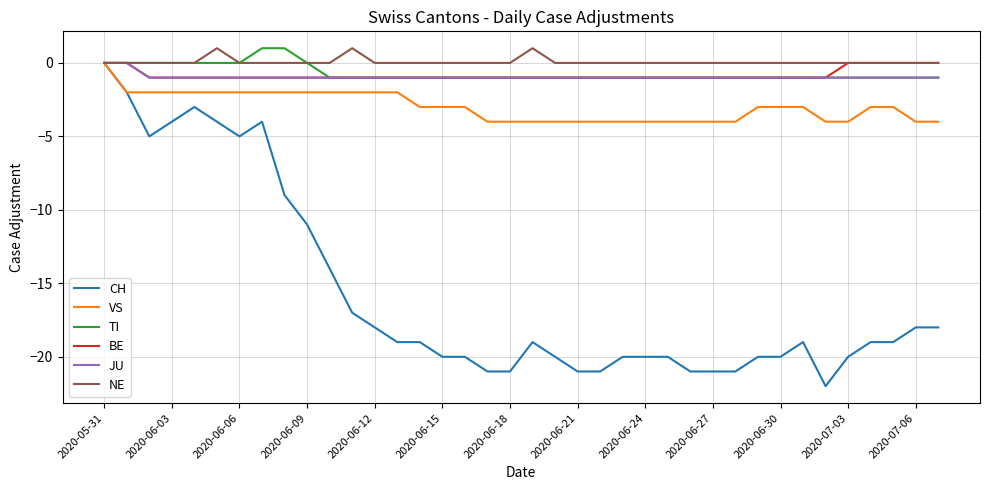

What are all the series names shown in the legend?

CH, VS, TI, BE, JU, NE